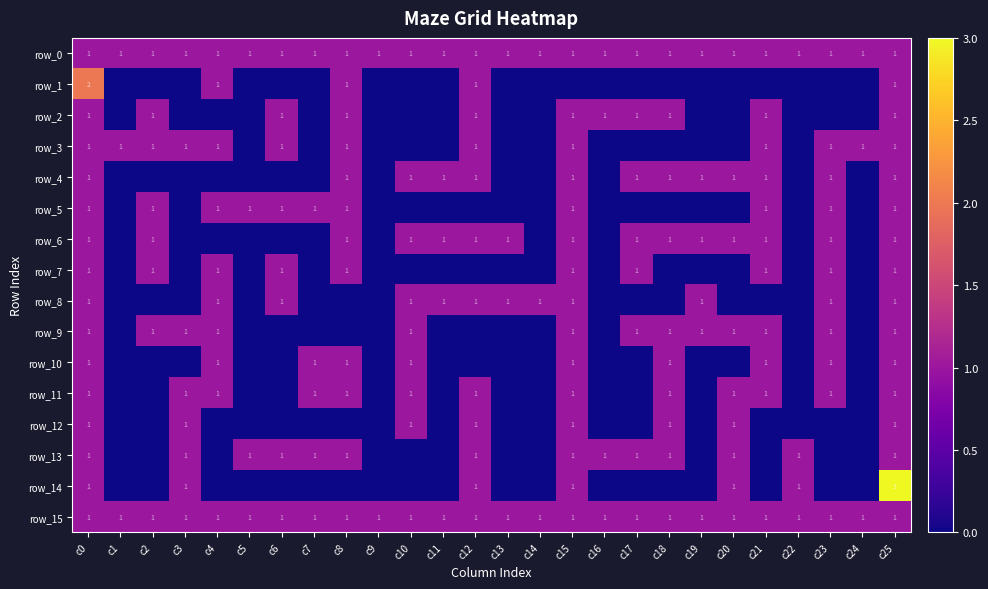

What is the sum of the row_7 values at c6 and c5?

1